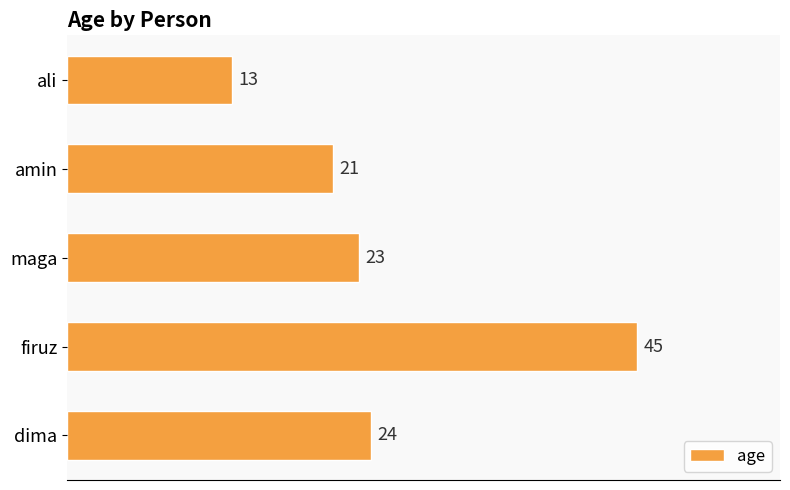

How many bars are there in total?

5